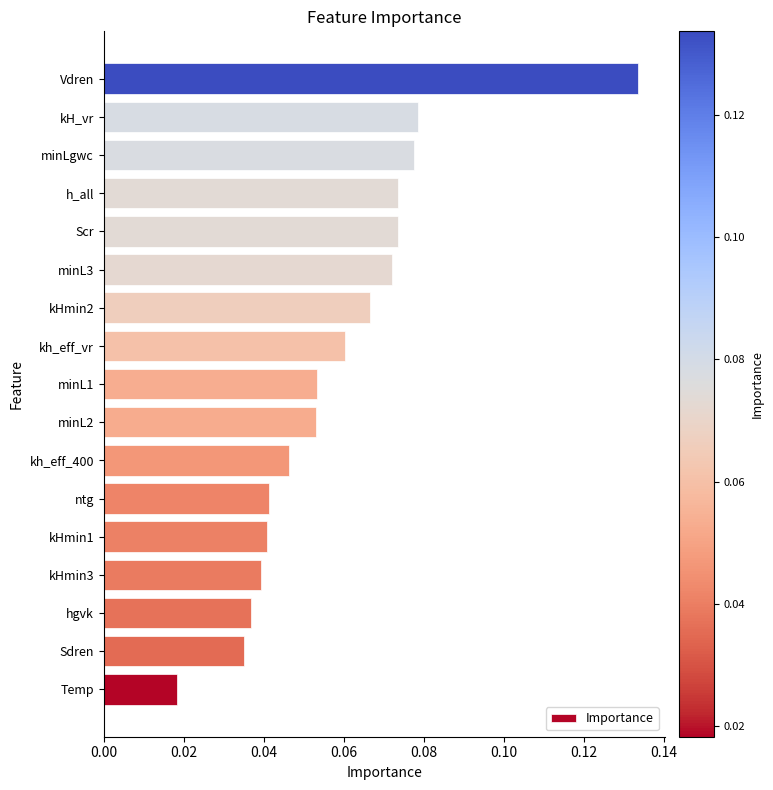

The value at minL1 is 0.0. True or false?

False